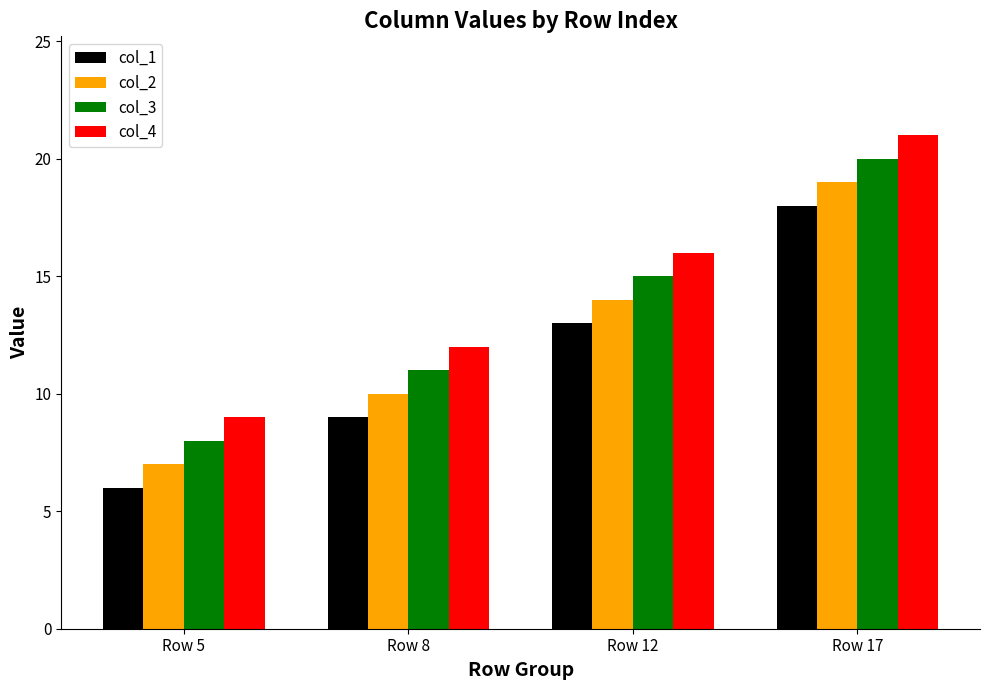

What is the sum of all col_2 values?

50